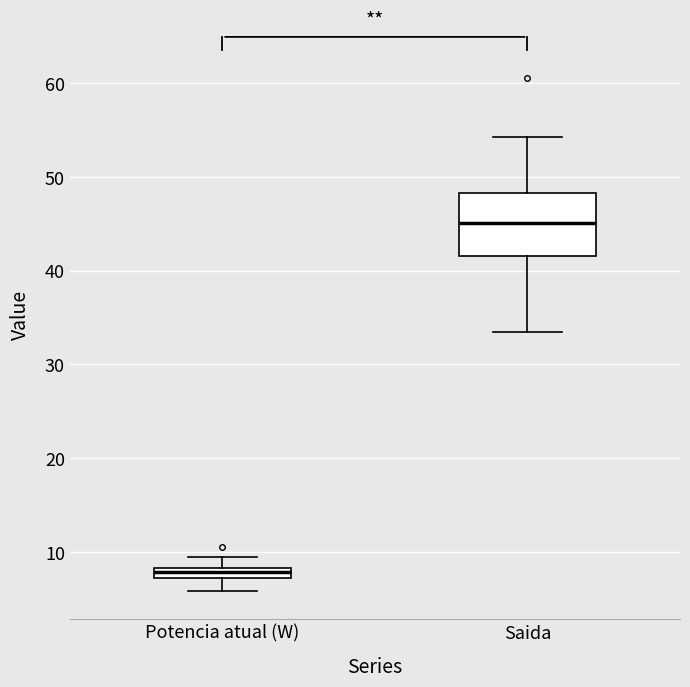

Comparing the boxes themselves (not the whiskers), which one is the tallest?

Saida